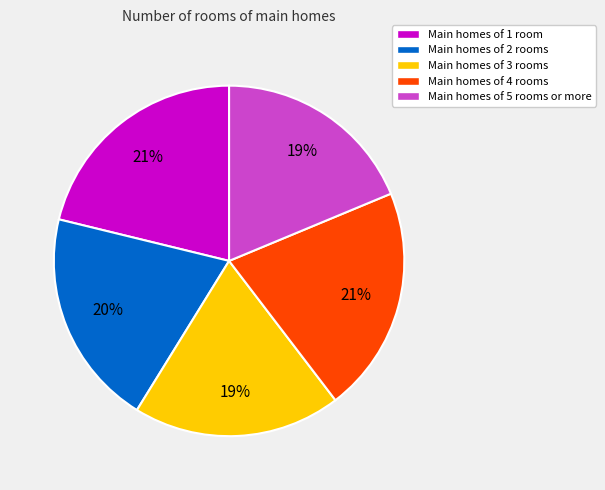

How many segments does this pie chart have?

5